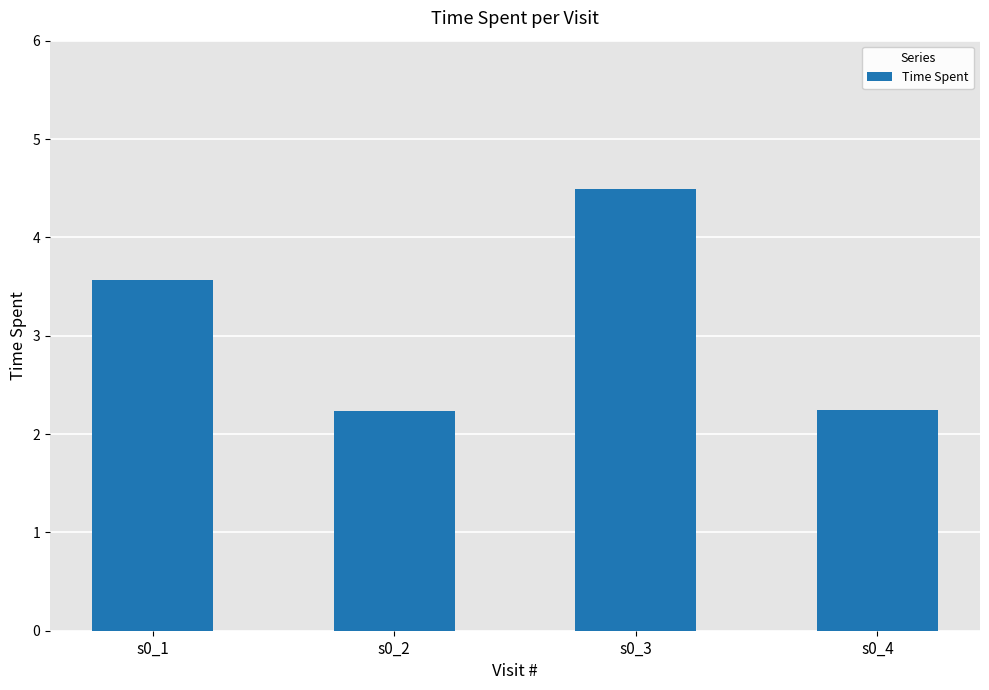

True or false: the data shows 1.4 at s0_3.

False